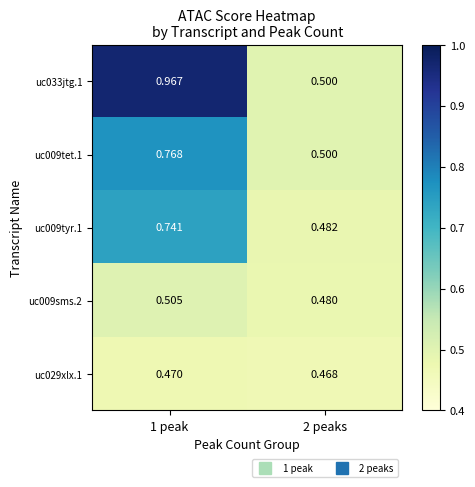

Is the value of uc029xlx.1 at 1 peak greater than the value of uc009tyr.1 at 1 peak?

No